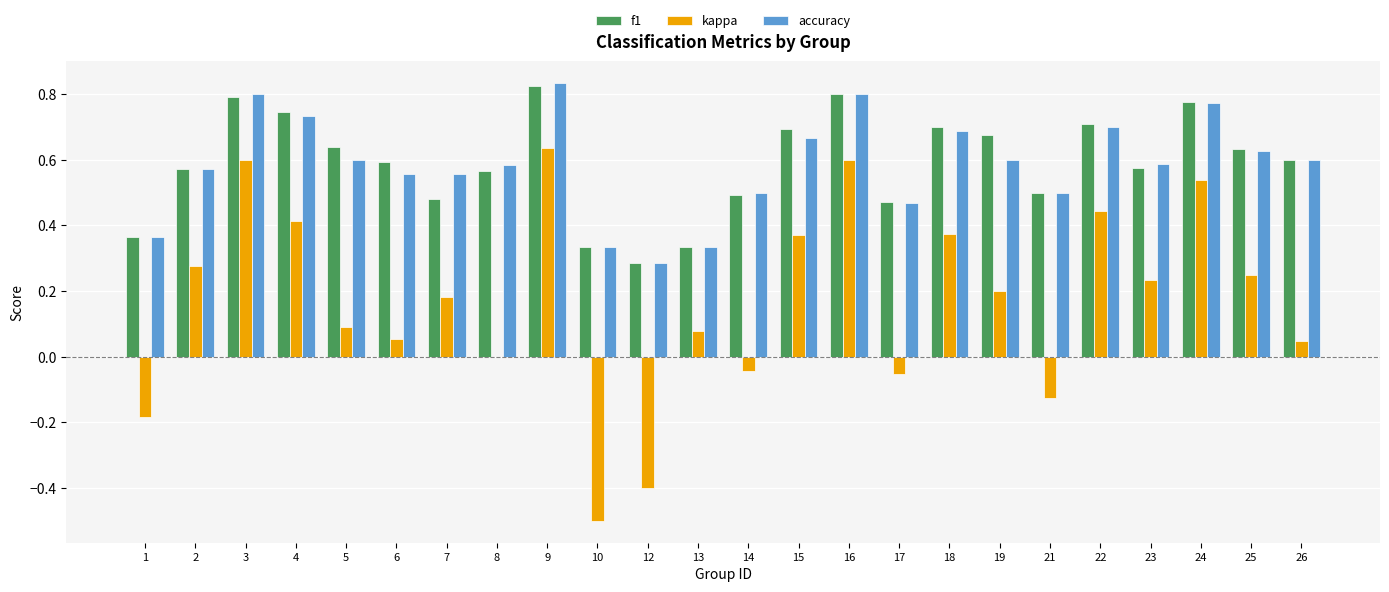

What is the total value across all series at 7?

1.2